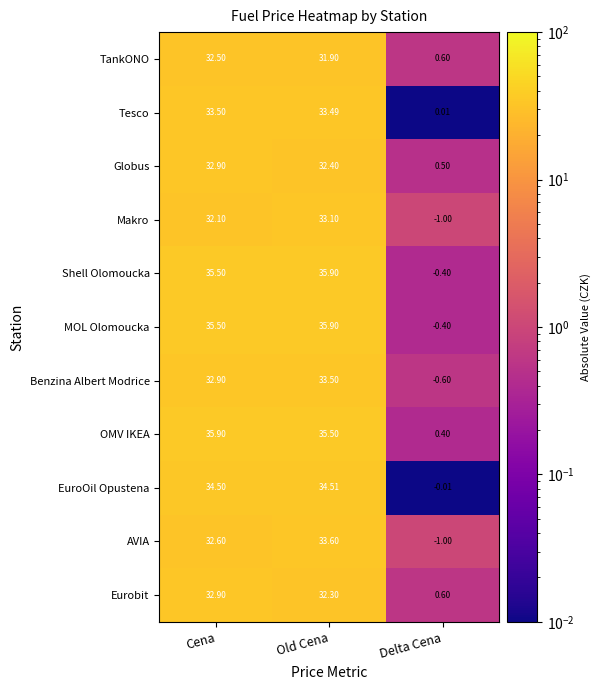

What is the spread (max minus min) of values at Cena?

3.8